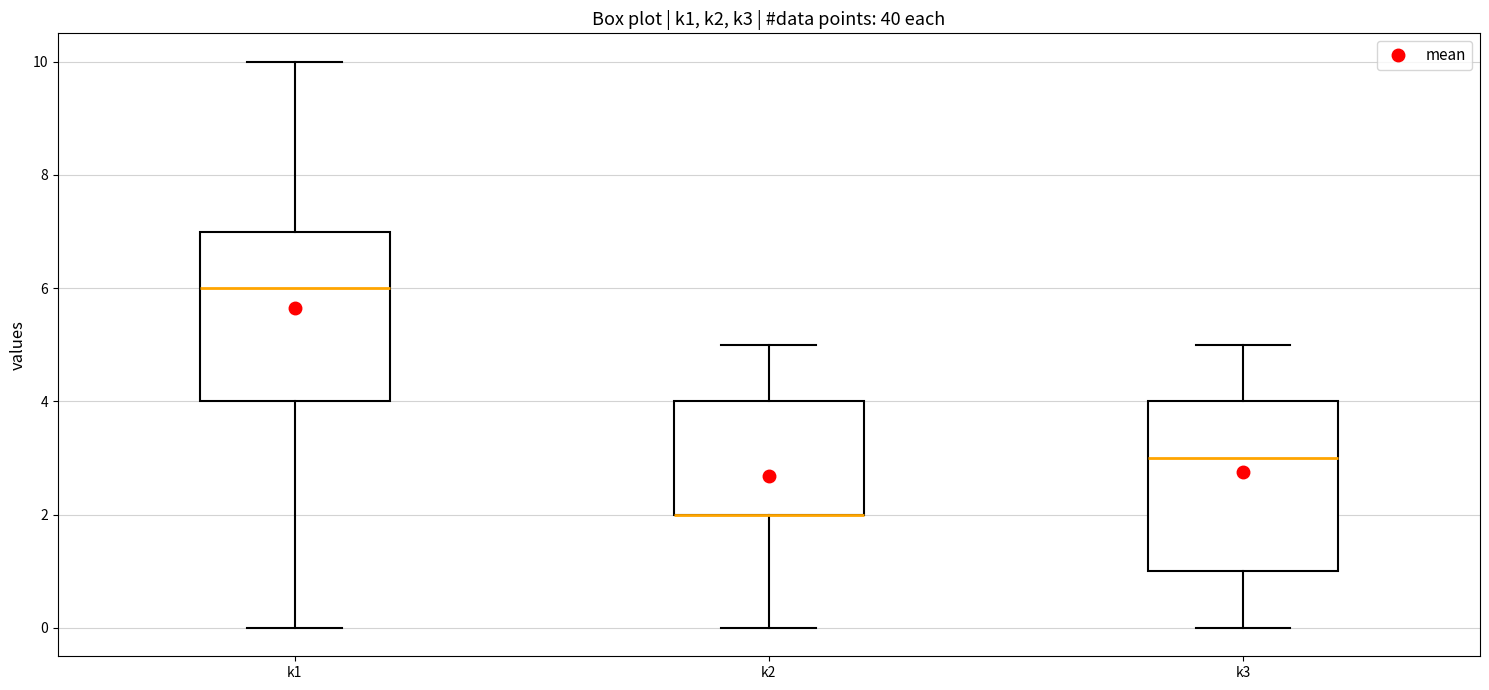

Reading left to right, read every box against the y-axis: the position of its median line, the range the box covers, and the ends of its whiskers. The values are not printed on the chart, so give them approximately, as read against the axis.

k1: median 6, box 4 to 7, whiskers 0 to 10
k2: median 2 (drawn on the box's lower edge), box 2 to 4, whiskers 0 to 5
k3: median 3, box 1 to 4, whiskers 0 to 5